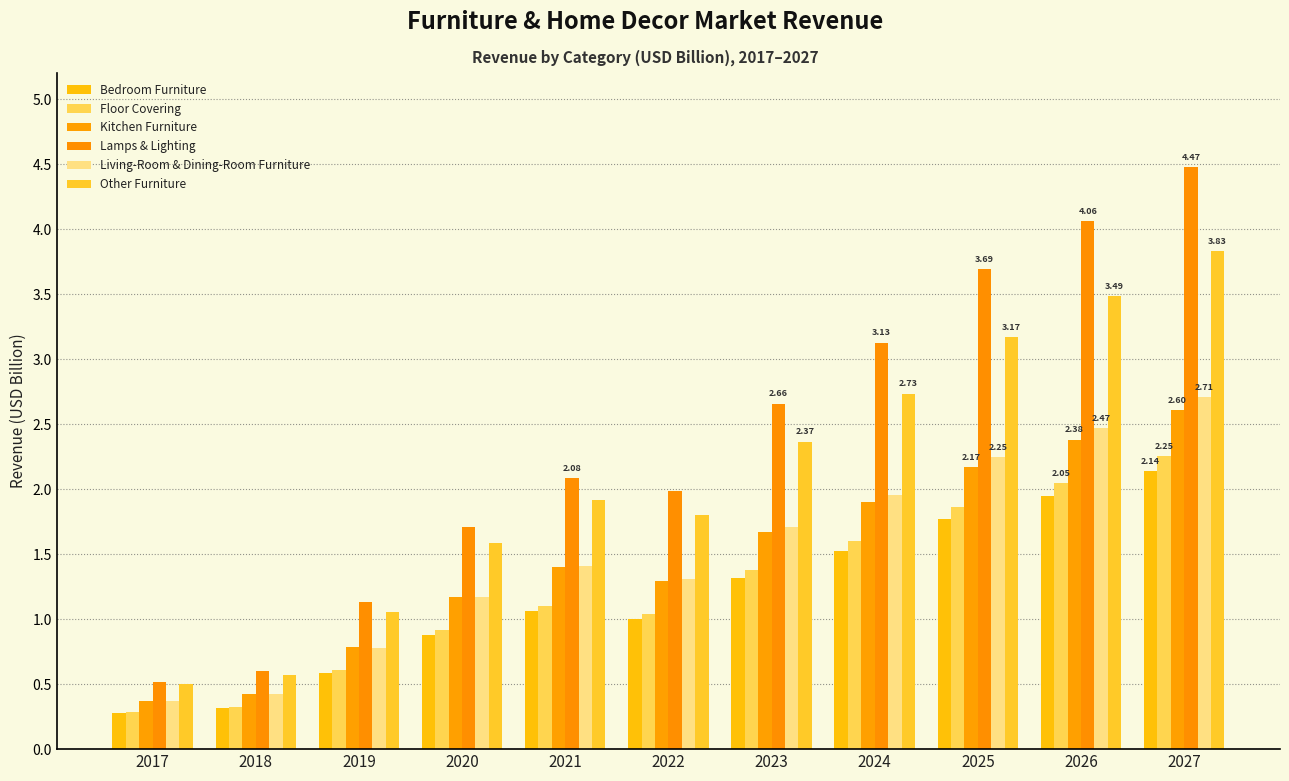

Reading left to right, extract all data points from this chart.

Bedroom Furniture: 0.3	0.3	0.6	0.9	1.1	1.0	1.3	1.5	1.8	1.9	2.1
Floor Covering: 0.3	0.3	0.6	0.9	1.1	1.0	1.4	1.6	1.9	2.0	2.3
Kitchen Furniture: 0.4	0.4	0.8	1.2	1.4	1.3	1.7	1.9	2.2	2.4	2.6
Lamps & Lighting: 0.5	0.6	1.1	1.7	2.1	2.0	2.7	3.1	3.7	4.1	4.5
Living-Room & Dining-Room Furniture: 0.4	0.4	0.8	1.2	1.4	1.3	1.7	2.0	2.2	2.5	2.7
Other Furniture: 0.5	0.6	1.1	1.6	1.9	1.8	2.4	2.7	3.2	3.5	3.8